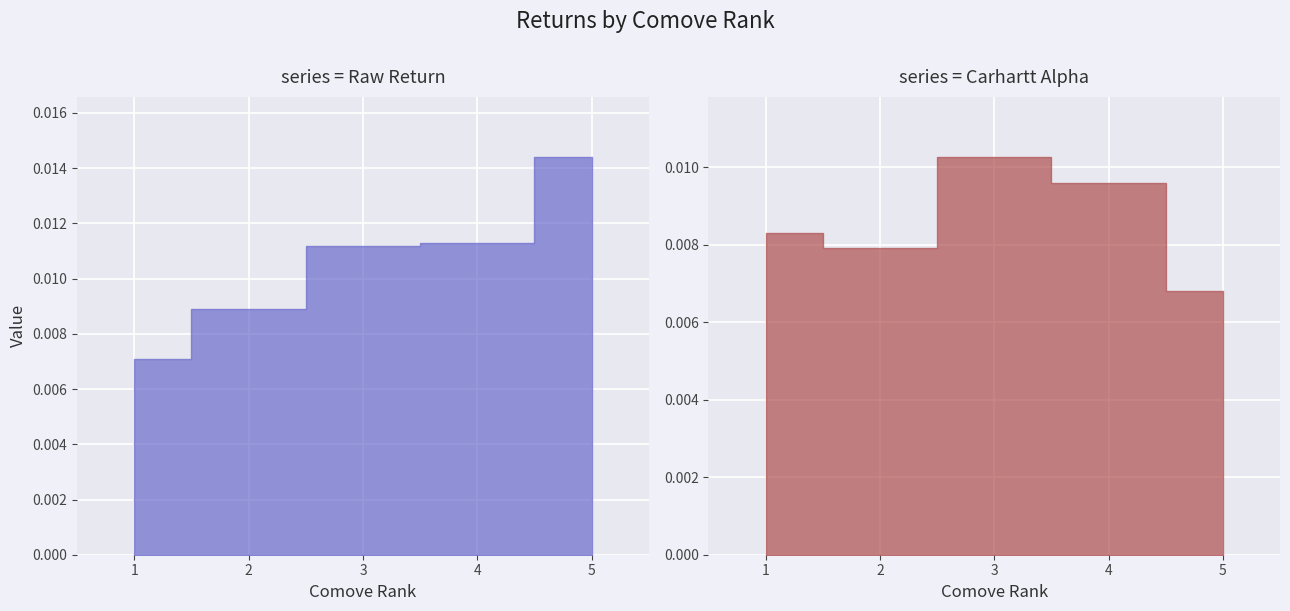

Is it true that Raw Return equals 0.0 at 2?

False